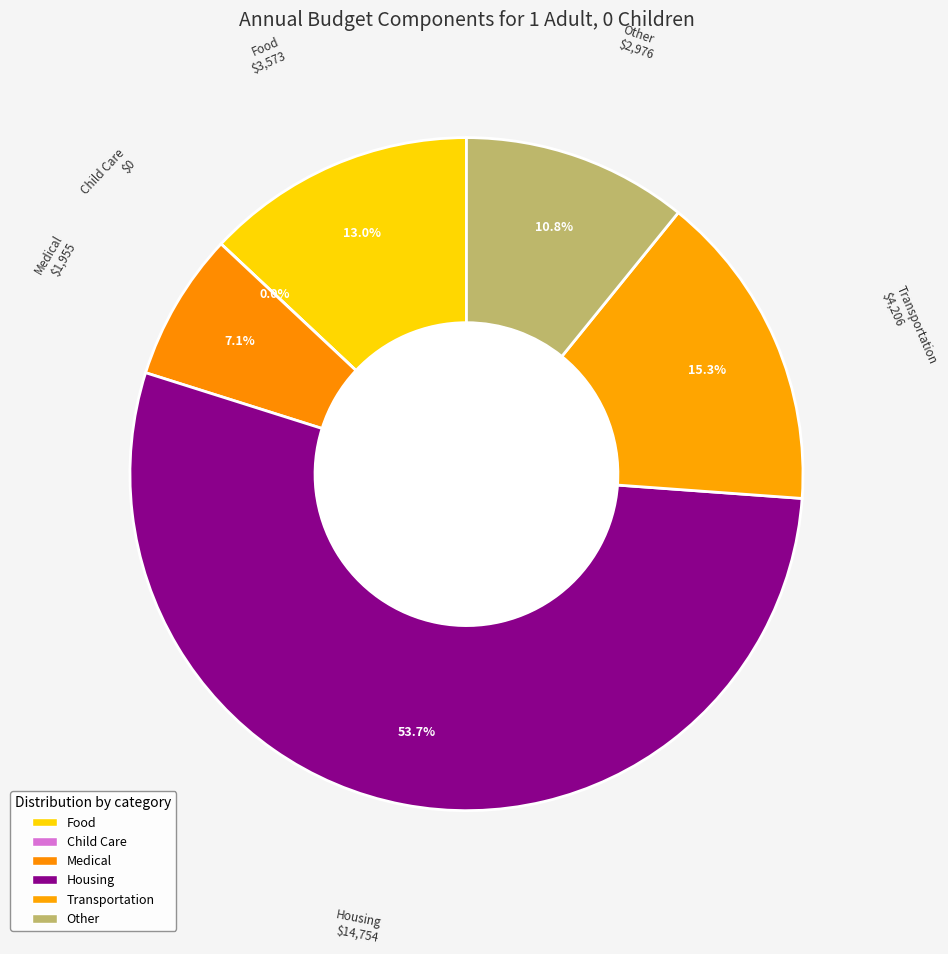

The Medical slice represents 7% of the pie. True or false?

True